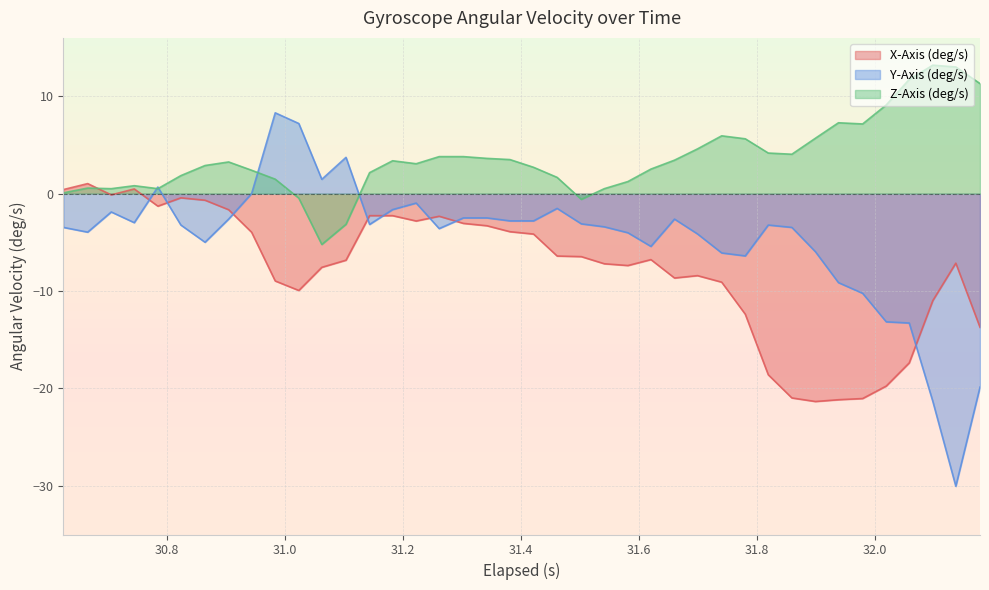

List the series in order of their peak value, highest first.

Z-Axis (deg/s), Y-Axis (deg/s), X-Axis (deg/s)